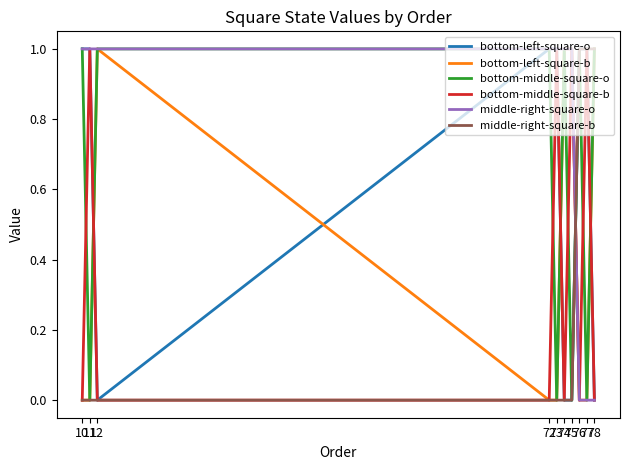

Reading left to right, transcribe all the data shown in this chart.

bottom-left-square-o: 10=1	11=1	12=0	72=1	73=1	74=0	75=0	76=1	77=1	78=0
bottom-left-square-b: 10=0	11=0	12=1	72=0	73=0	74=1	75=1	76=0	77=0	78=1
bottom-middle-square-o: 10=1	11=0	12=1	72=1	73=0	74=1	75=0	76=1	77=0	78=1
bottom-middle-square-b: 10=0	11=1	12=0	72=0	73=1	74=0	75=1	76=0	77=1	78=0
middle-right-square-o: 10=1	11=1	12=1	72=1	73=1	74=1	75=1	76=0	77=0	78=0
middle-right-square-b: 10=0	11=0	12=0	72=0	73=0	74=0	75=0	76=1	77=1	78=1